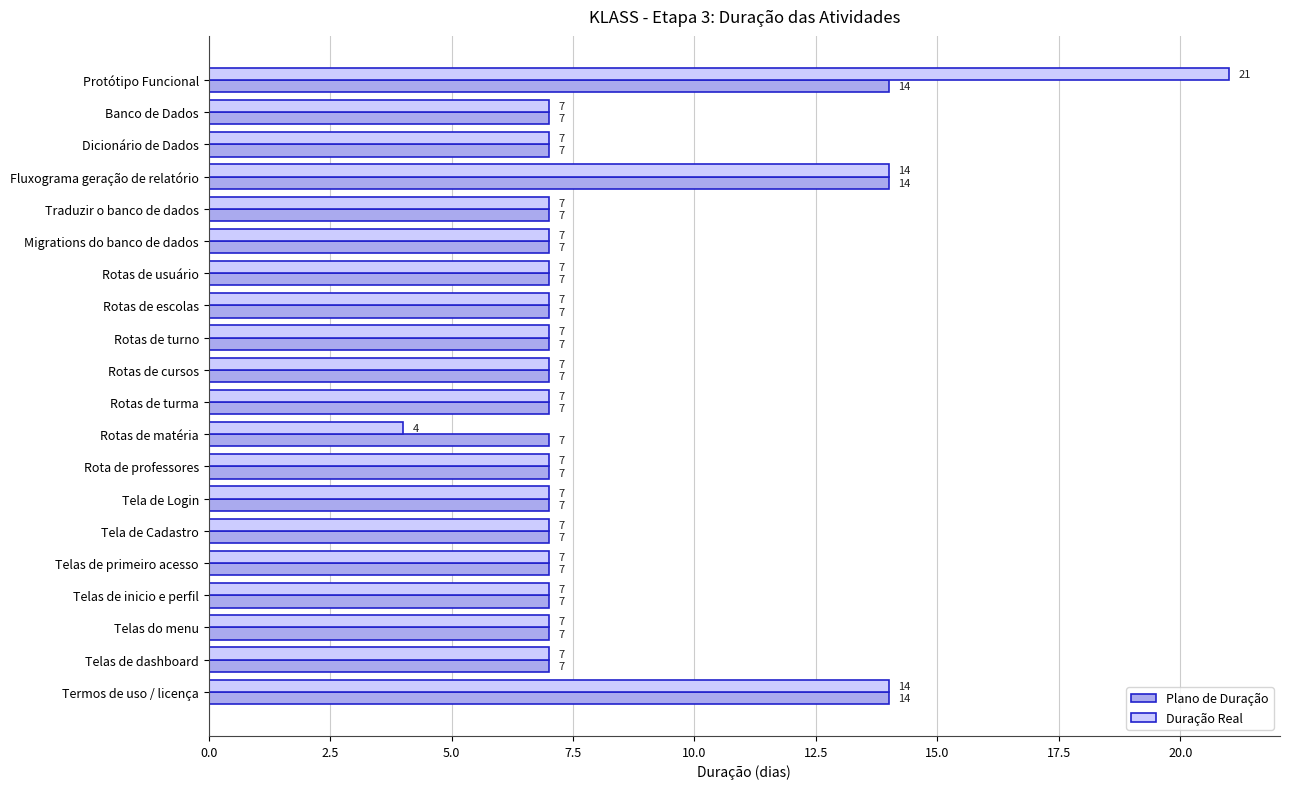

List the series in order of their overall mean, highest first.

Duração Real, Plano de Duração